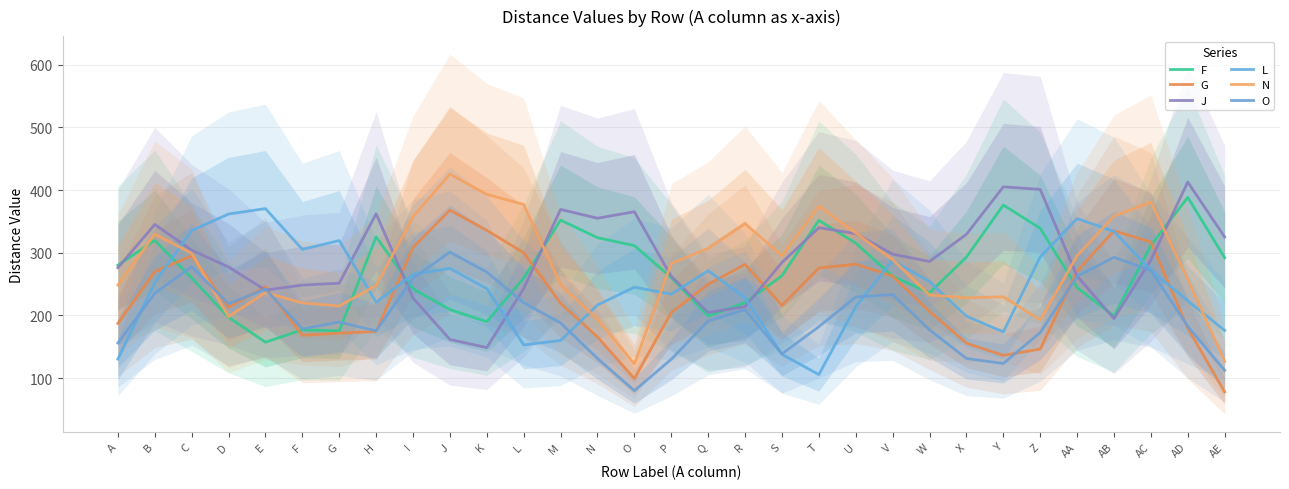

The N series shows 609.1 at AB. True or false?

False